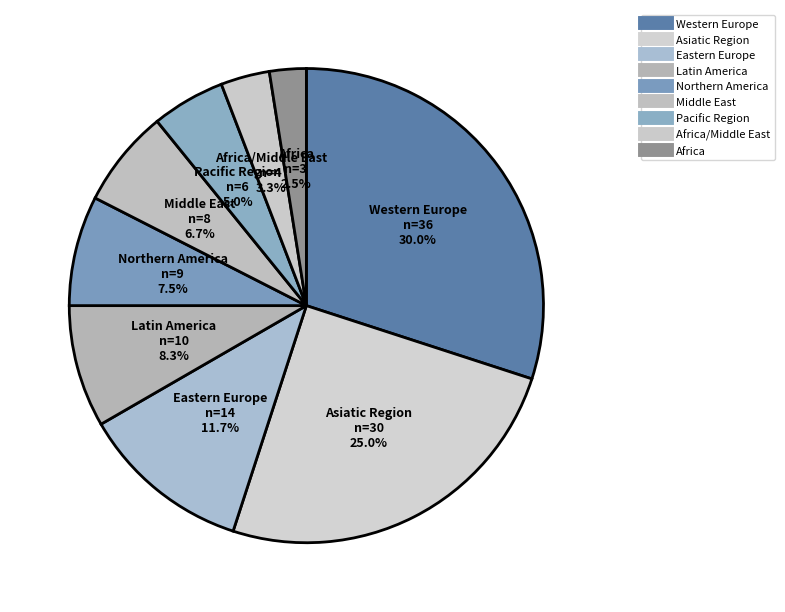

Is there any slice that represents more than half of the pie?

No